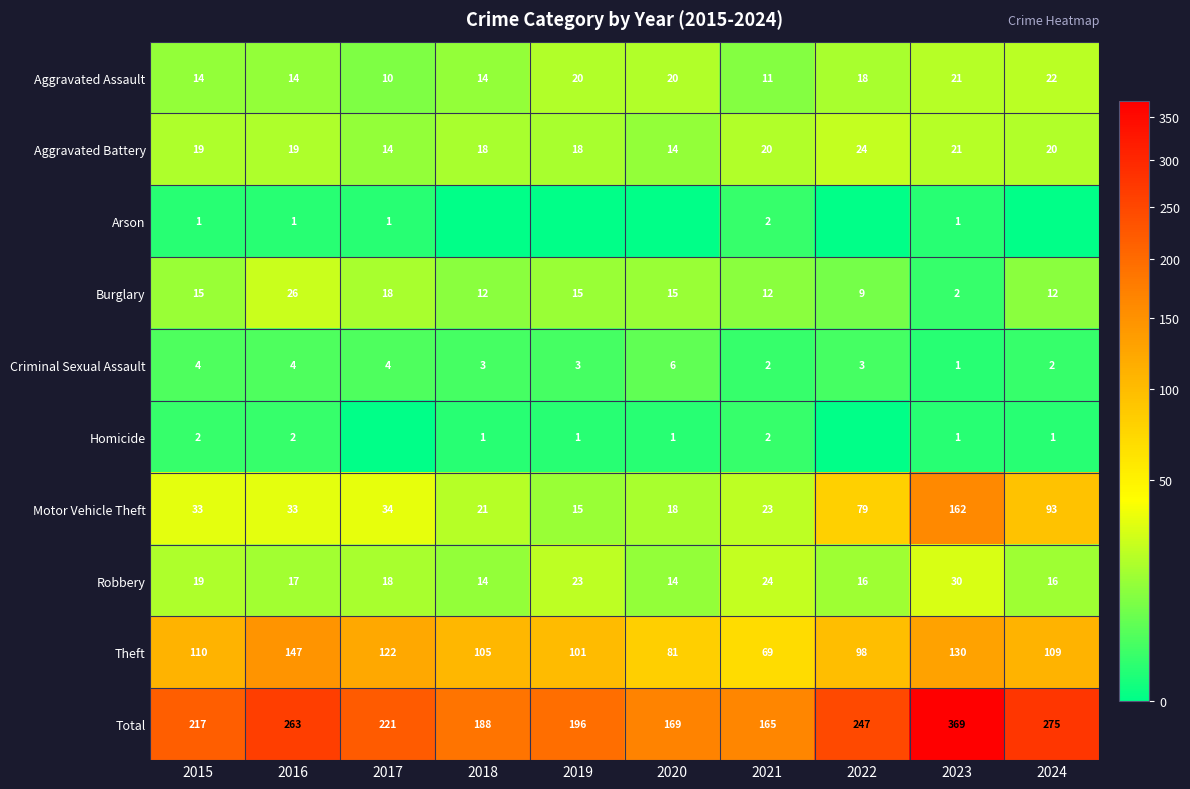

At which category is the sum across all series the highest?

2023